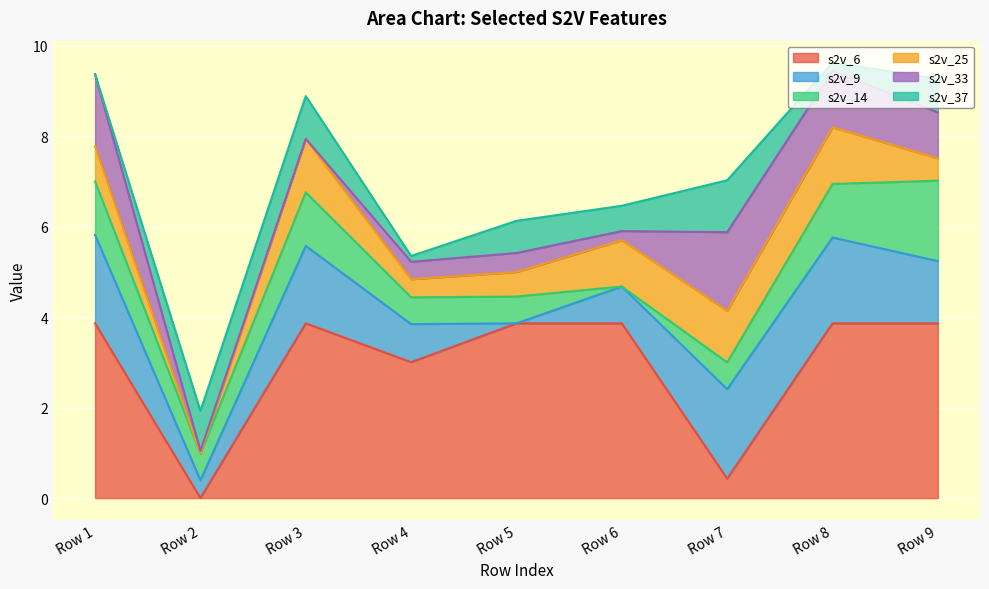

The s2v_25 series shows 2.2 at 0. True or false?

False